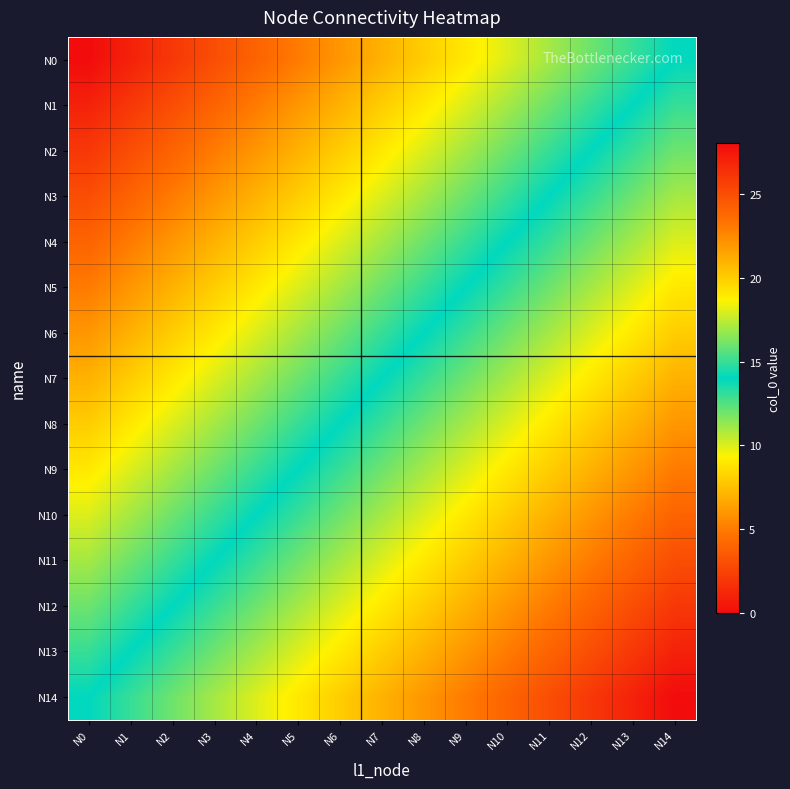

What is the total value across all series at N2?

135